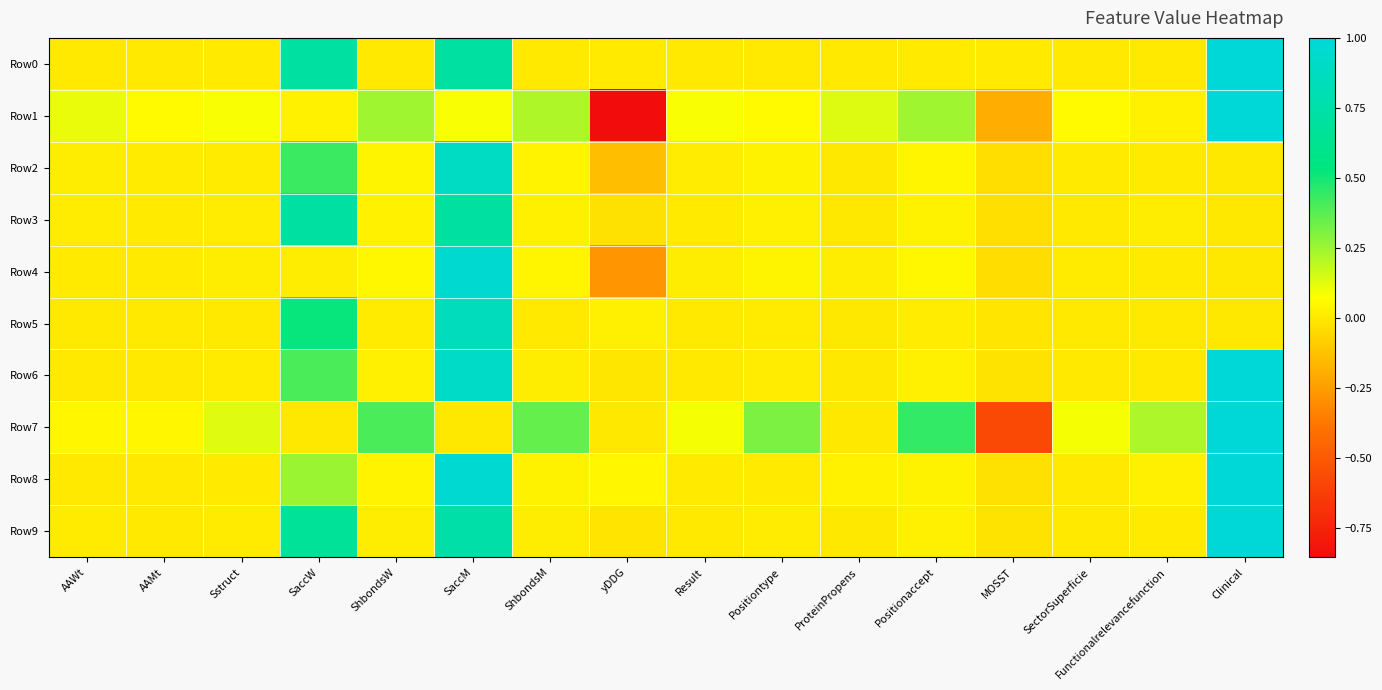

How many categories are shown in the chart?

16